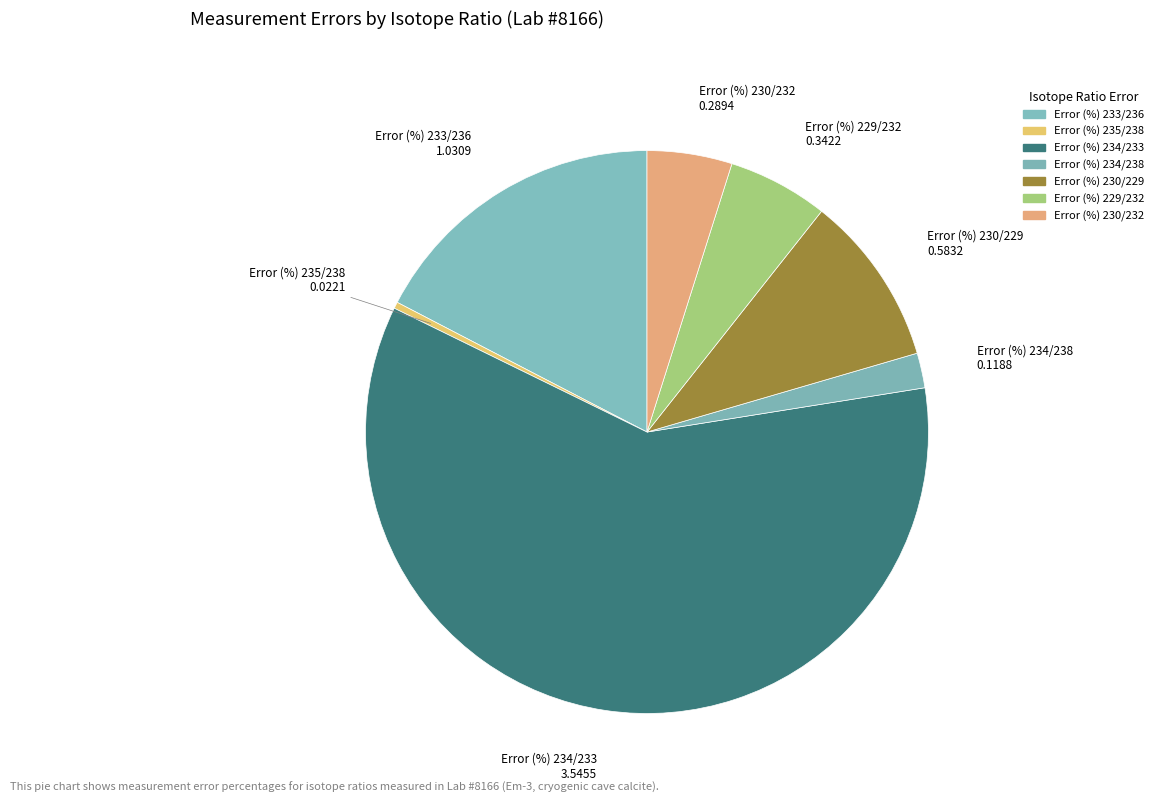

Rank the categories by value from lowest to highest.

Error (%) 235/238, Error (%) 234/238, Error (%) 230/232, Error (%) 229/232, Error (%) 230/229, Error (%) 233/236, Error (%) 234/233